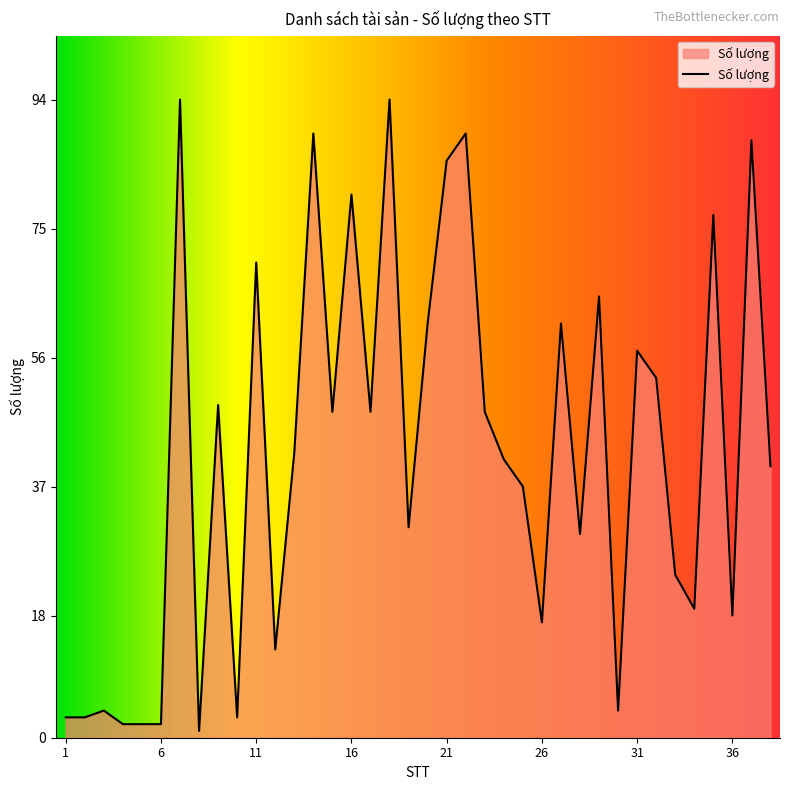

Does the chart display data point markers on the line(s)?

No